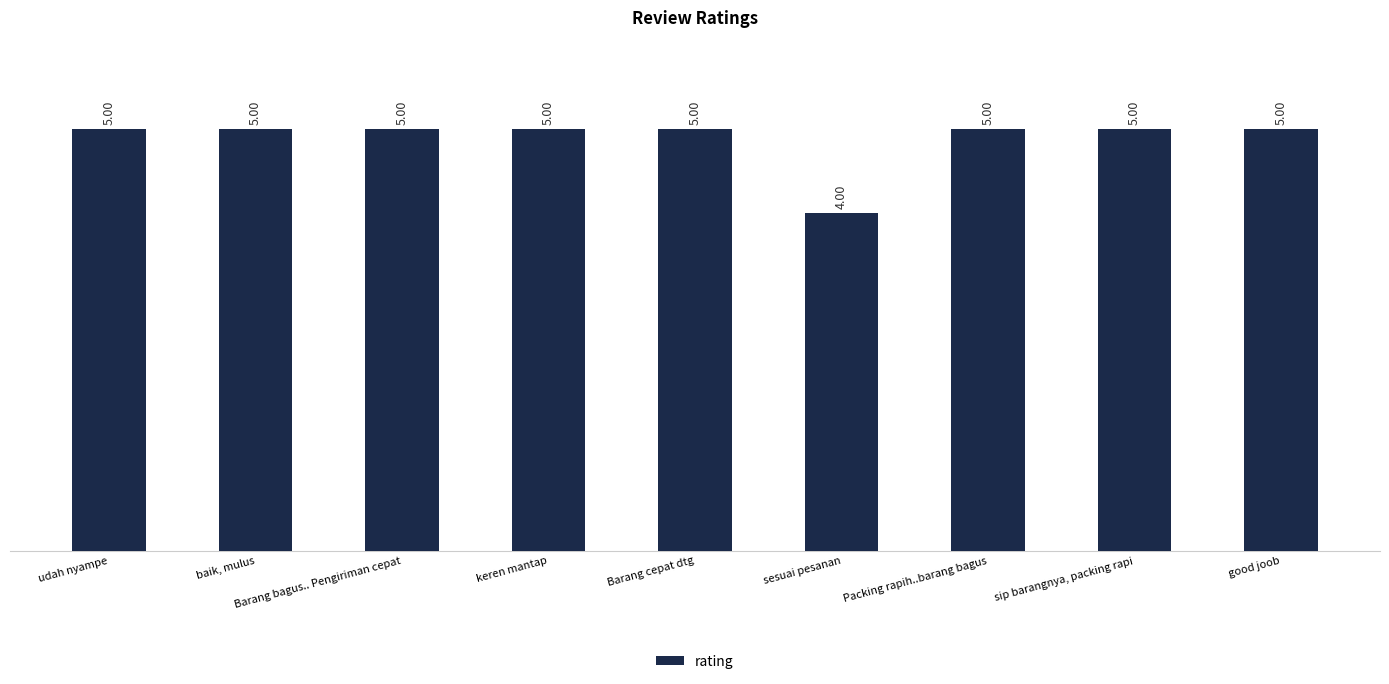

What is the ratio of the value at Packing rapih..barang bagus to the value at Barang cepat dtg?

1.0